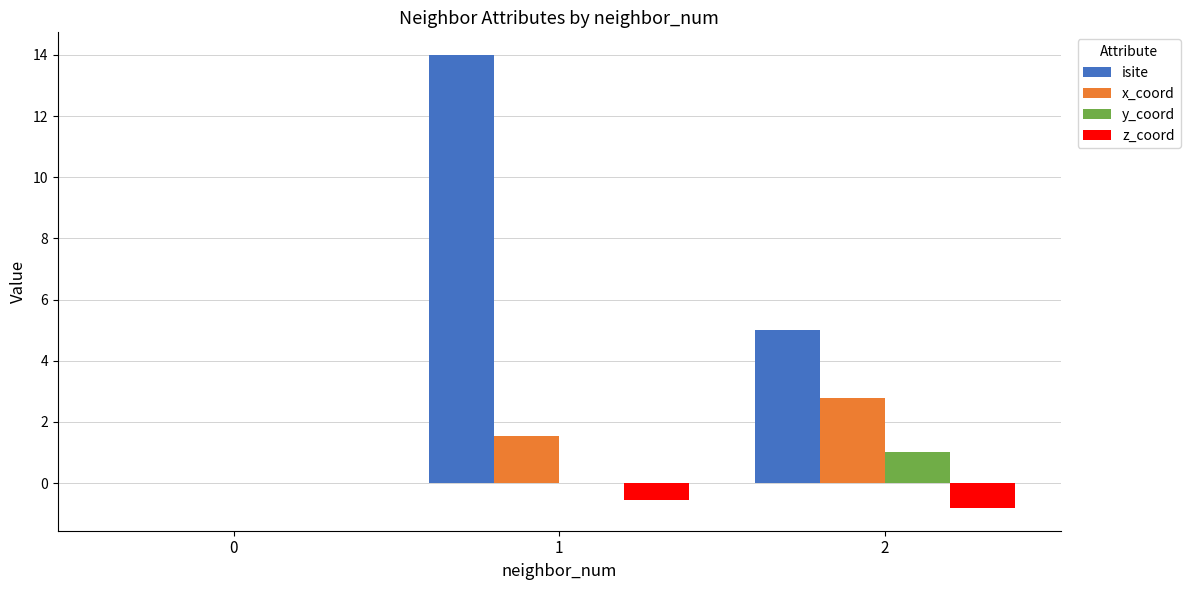

Which series has the widest spread of values?

isite